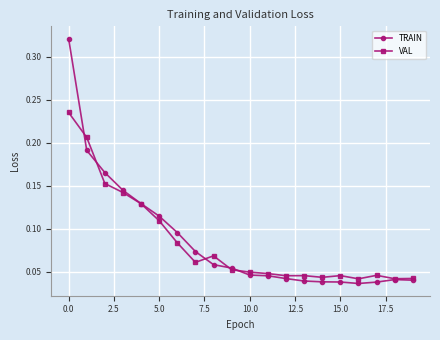

At how many categories does at least one series exceed 0?

20